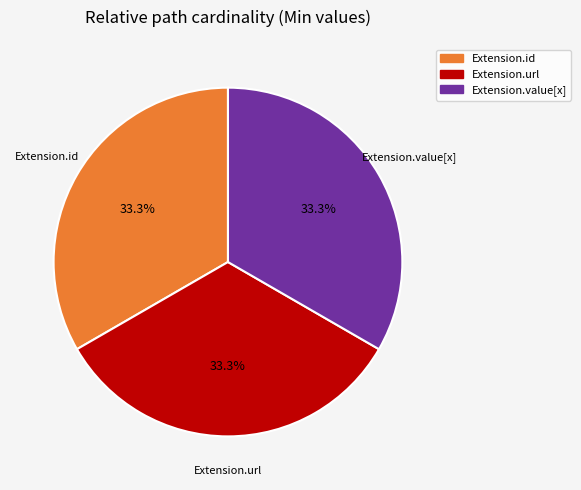

Is there a majority slice in this chart?

No